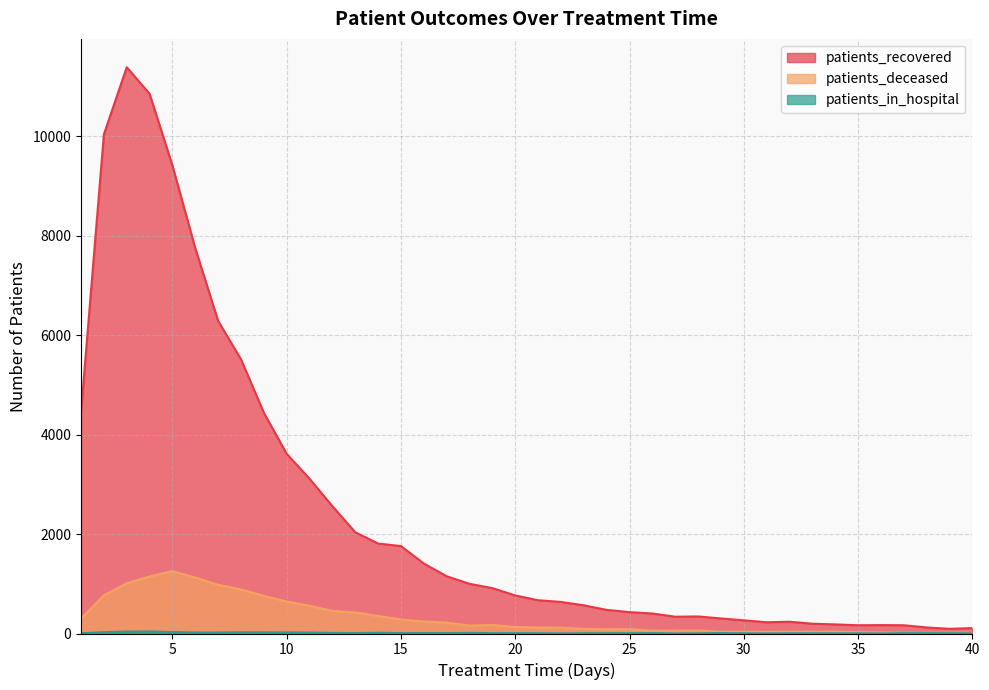

True or false: patients_recovered and patients_deceased cross at least once.

False